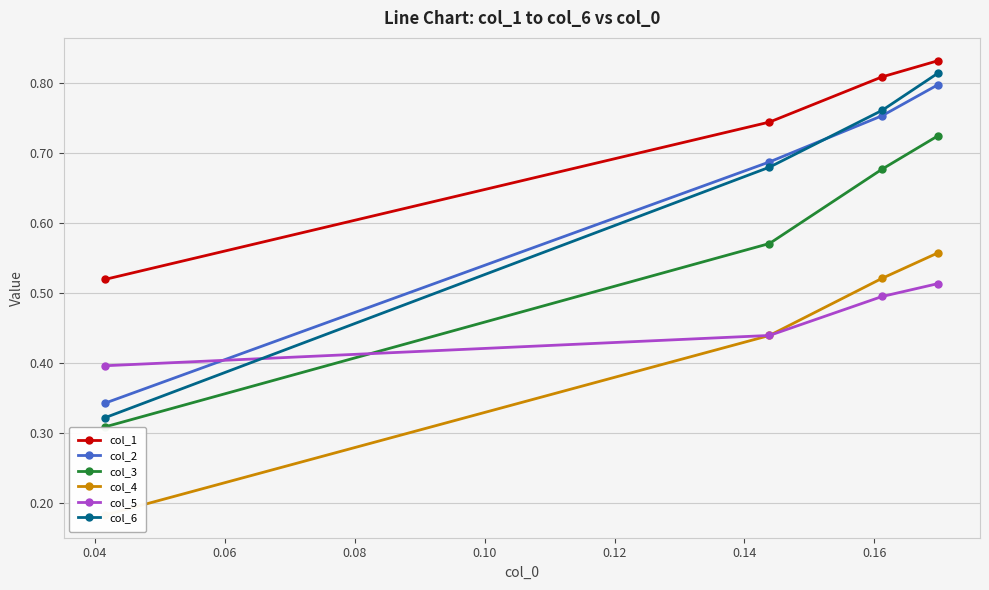

What are all the series names shown in the legend?

col_1, col_2, col_3, col_4, col_5, col_6